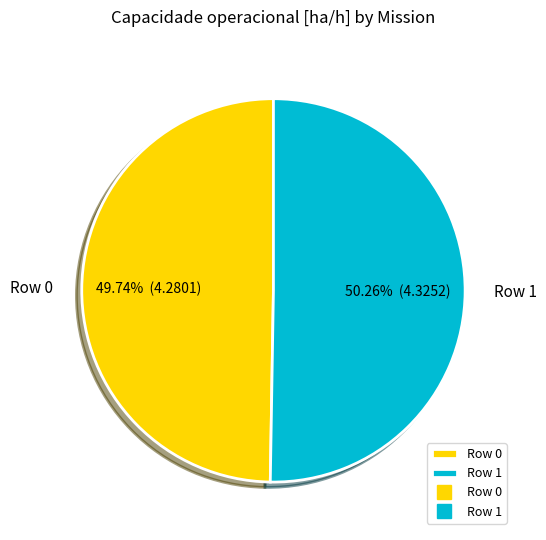

Which slice represents more than half of the pie?

Row 1